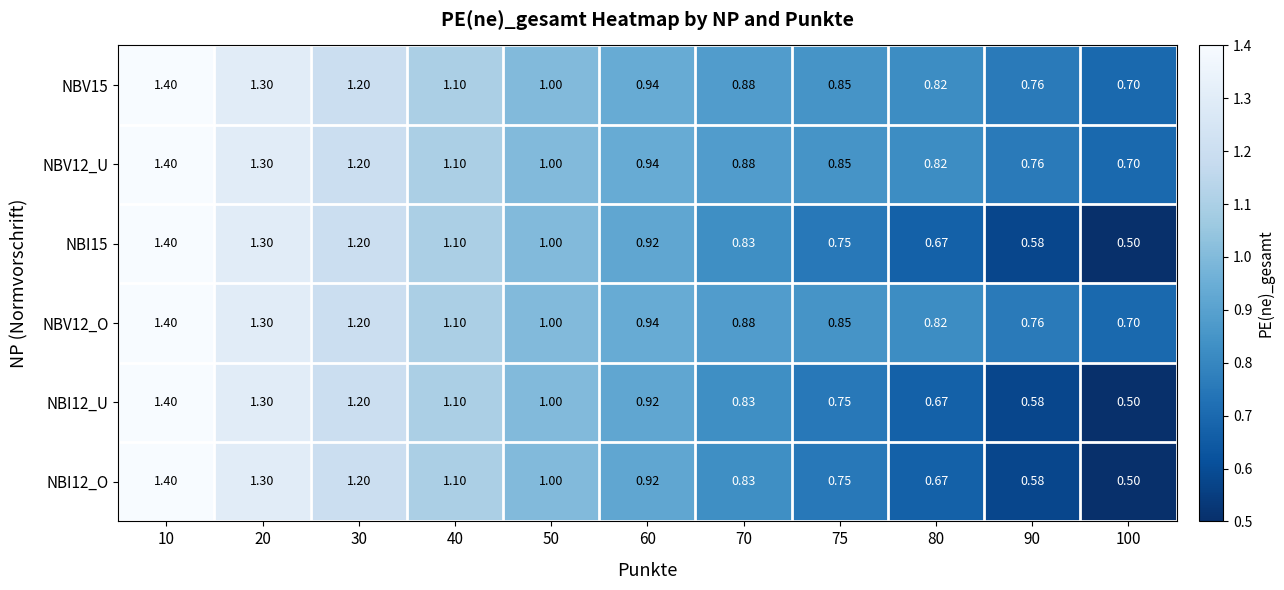

Is the value of NBI12_O at 10 greater than the value of NBV15 at 30?

Yes